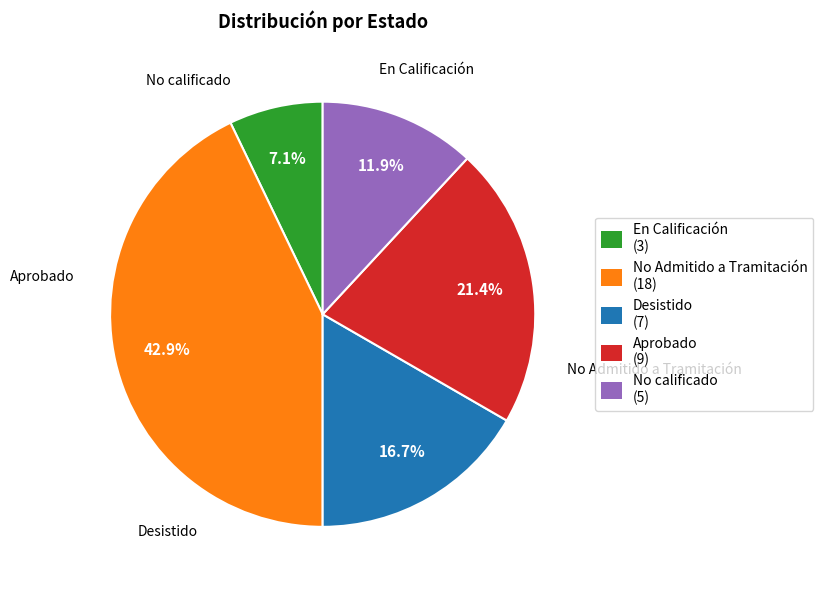

Rank the categories by value from highest to lowest.

No Admitido a Tramitación, Aprobado, Desistido, No calificado, En Calificación